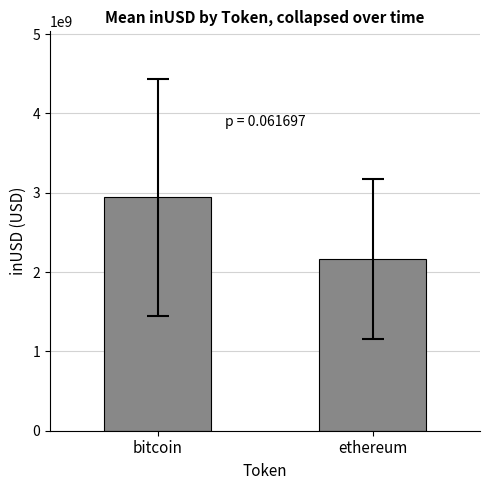

How many data points are less than 2941346038?

1